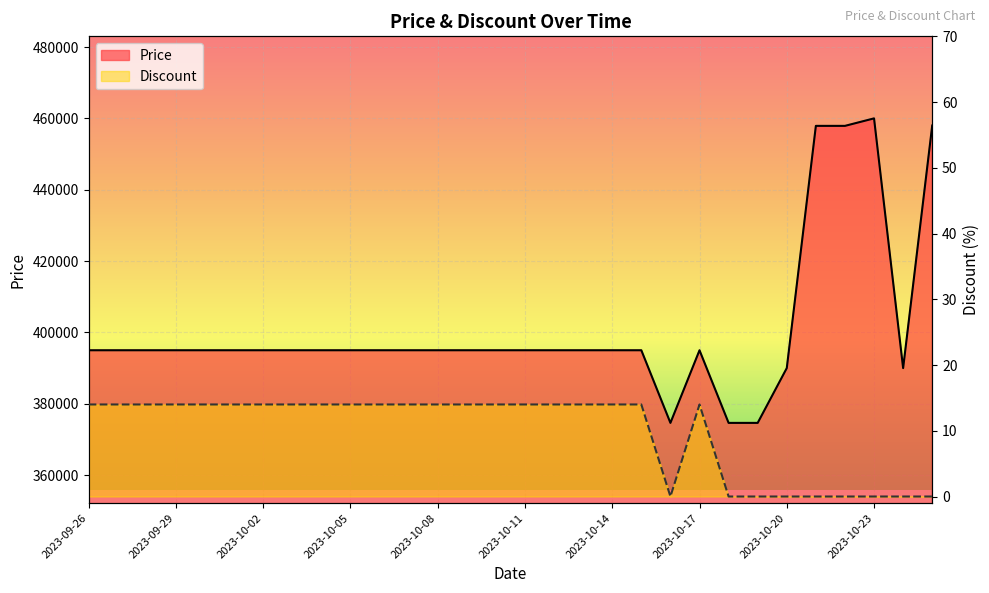

Reading left to right, transcribe all the data shown in this chart.

Price: 395000	395000	395000	395000	395000	395000	395000	395000	395000	395000	395000	395000	395000	395000	395000	395000	395000	395000	395000	395000	374640	395000	374640	374640	390000	457900	457900	460000	390000	458000
Discount: 14	14	14	14	14	14	14	14	14	14	14	14	14	14	14	14	14	14	14	14	0	14	0	0	0	0	0	0	0	0